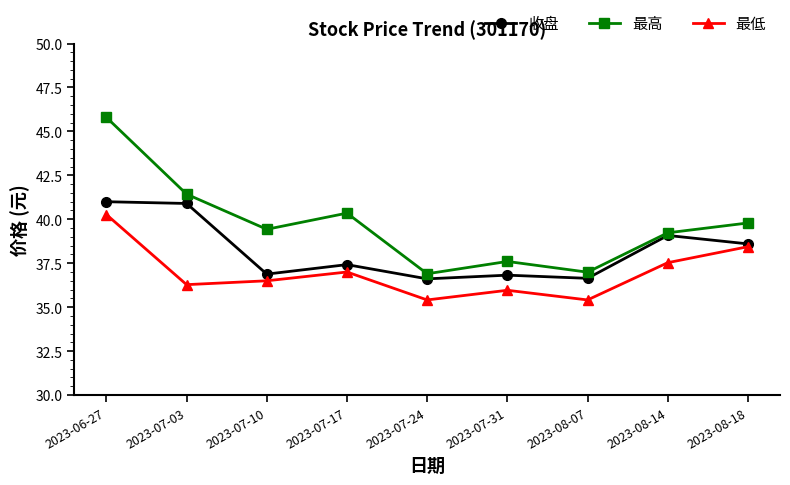

What are all the series names shown in the legend?

收盘, 最高, 最低